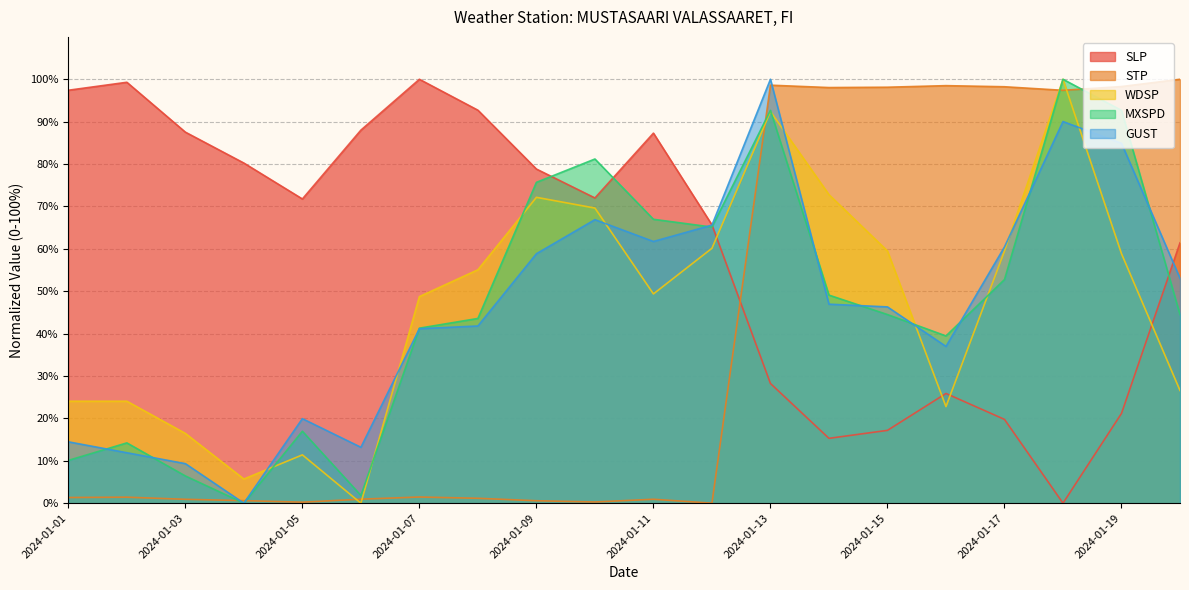

What is the total value across all series at 2024-01-15?

265.6